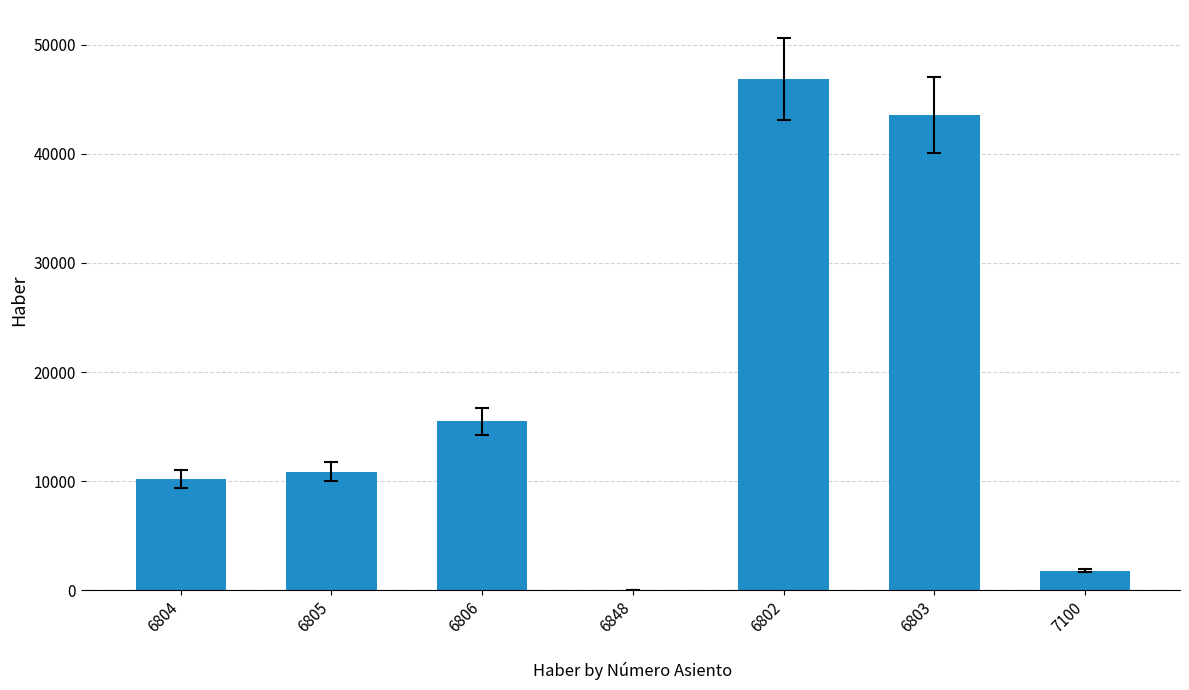

Reading left to right, what are all the values shown in this chart?

6804=10200.4	6805=10852.7	6806=15486.9	6848=0.0	6802=46894.0	6803=43580.7	7100=1793.5